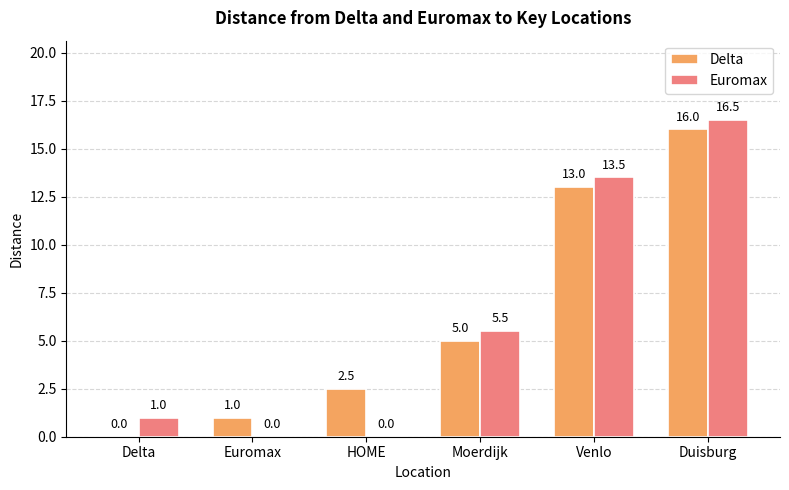

The value of Euromax at Delta is 1.0. True or false?

True